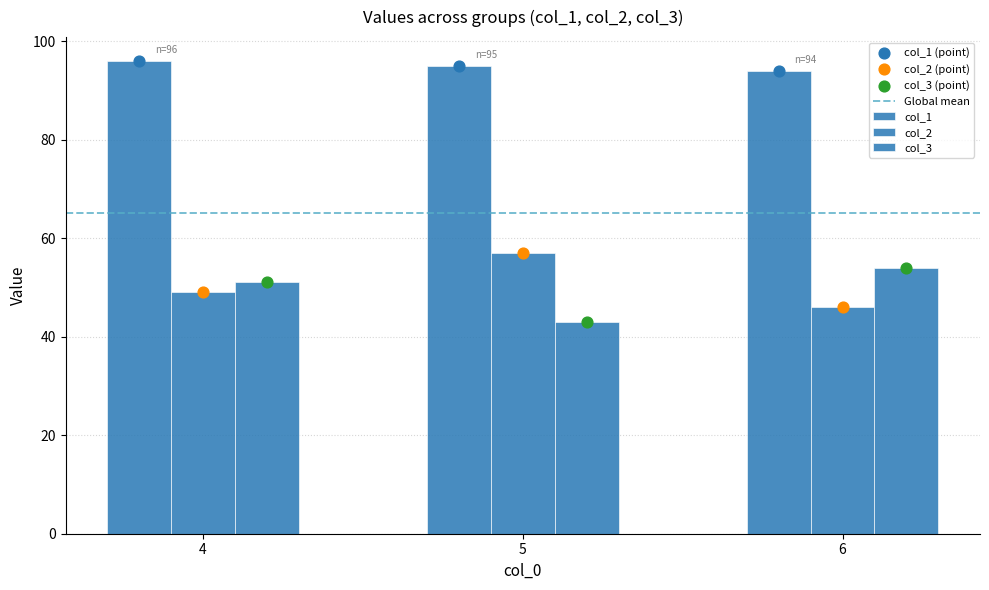

Which series has the widest spread of Y values?

col_2